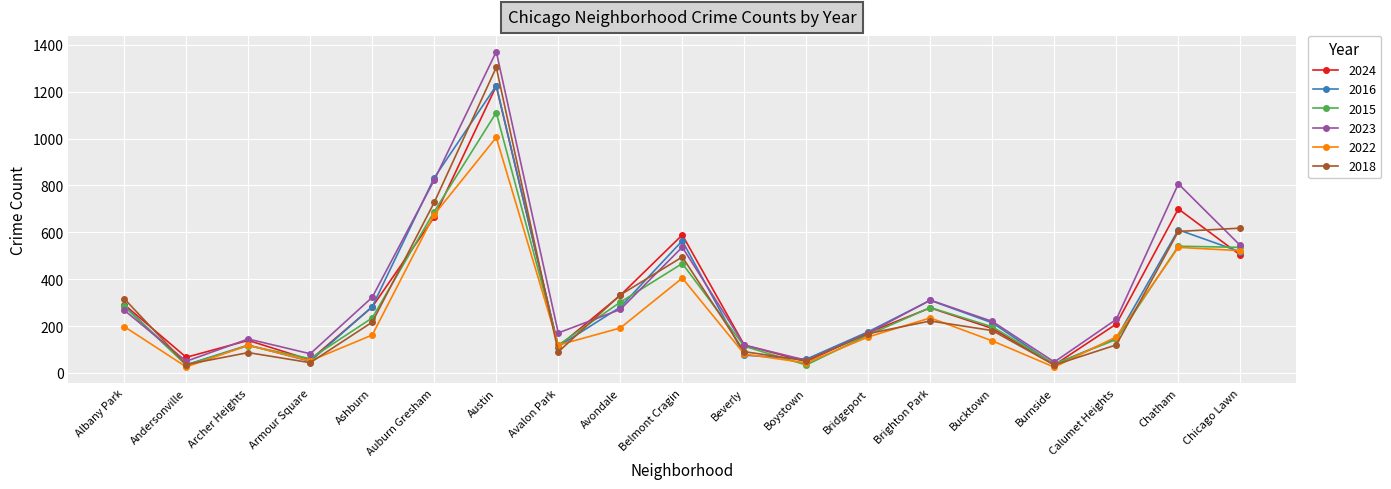

Is this an area chart (filled region under the line)?

No